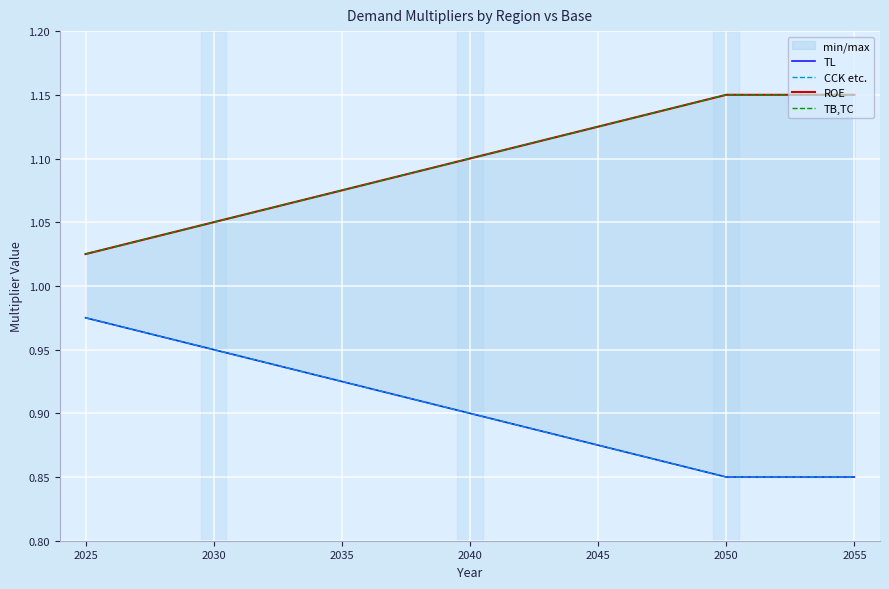

Between 2030 and 2040, which is larger?

2030